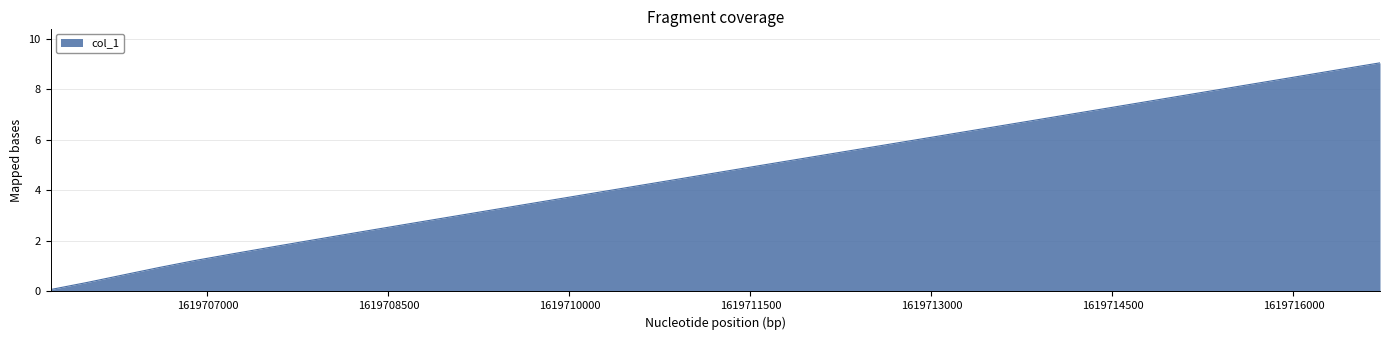

True or false: the data has more than 0 interior local peaks.

False